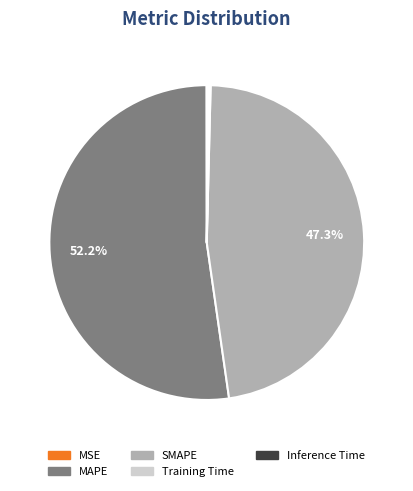

Is there any slice that represents more than half of the pie?

Yes